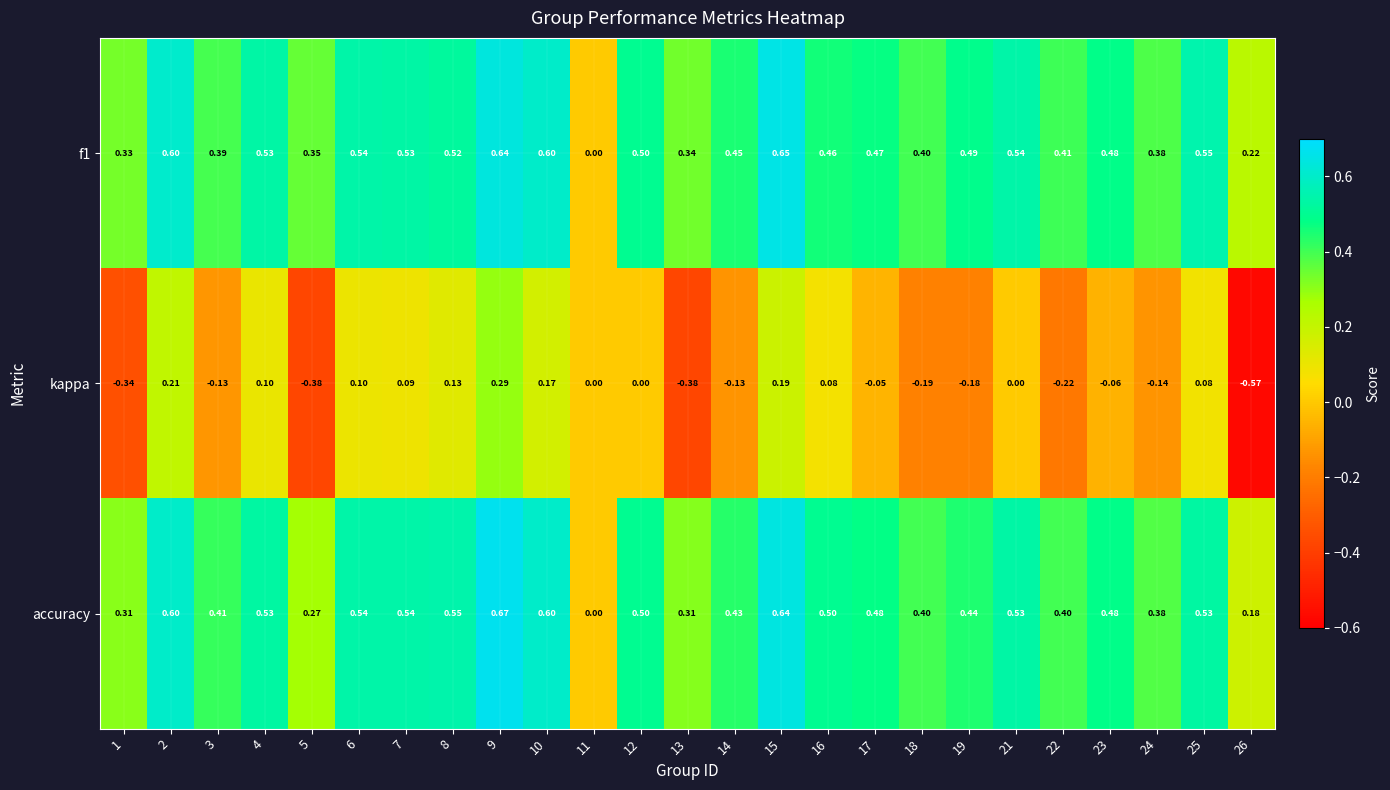

Between 12 and 24, which series saw the biggest shift?

kappa